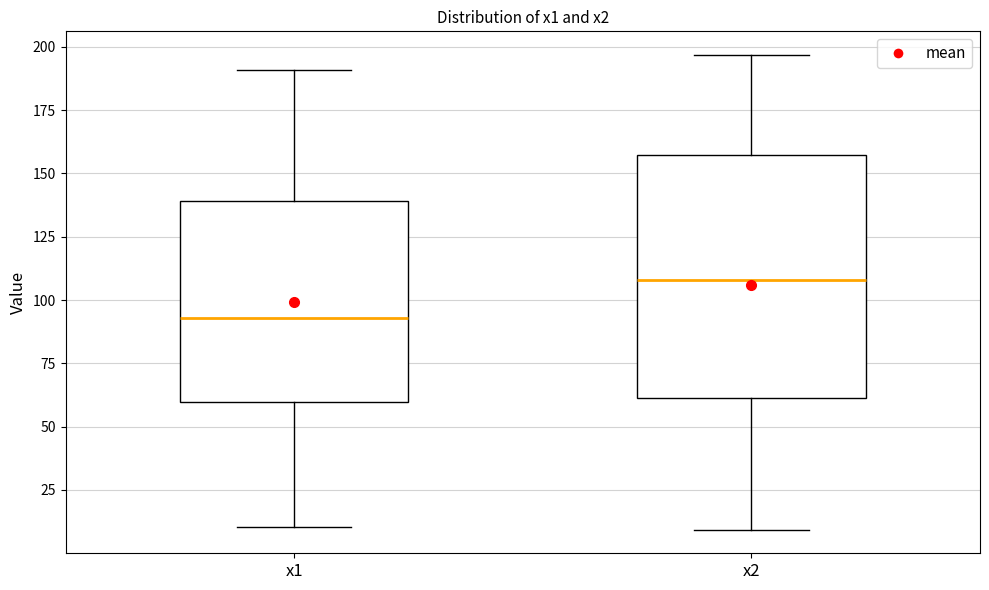

Where does the median line of the box for x1 sit on the y-axis? The values are not printed on the chart, so give them approximately, as read against the axis.

95